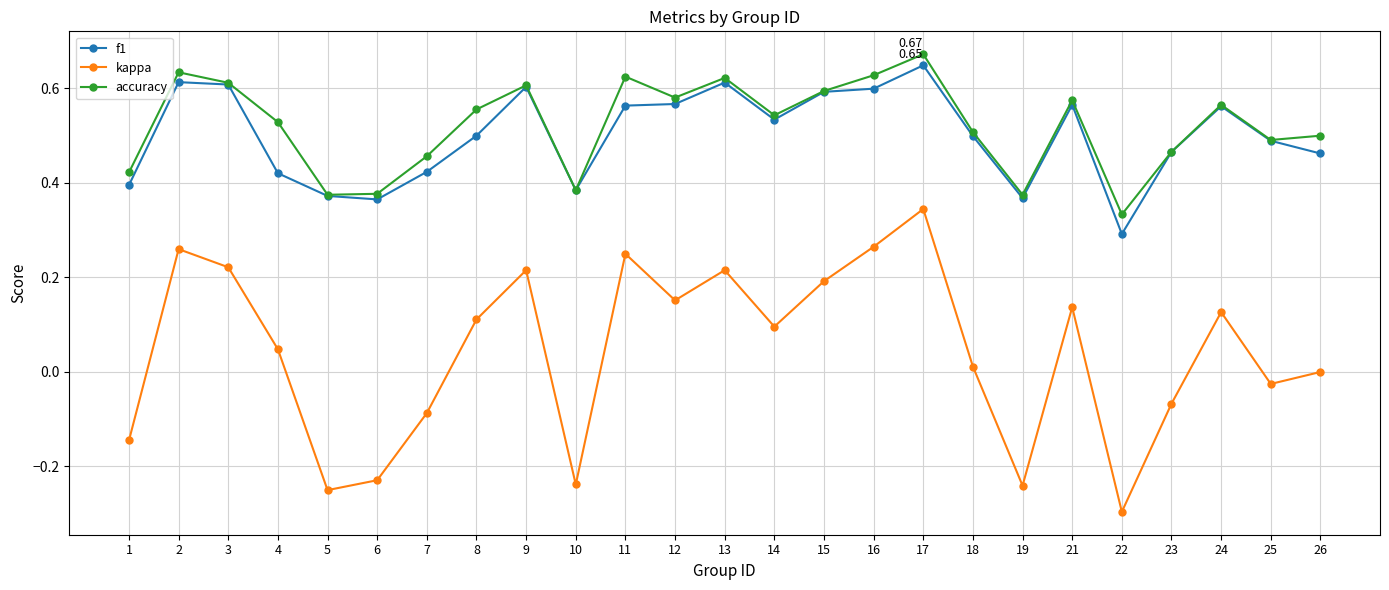

Does the chart have visible grid lines?

Yes